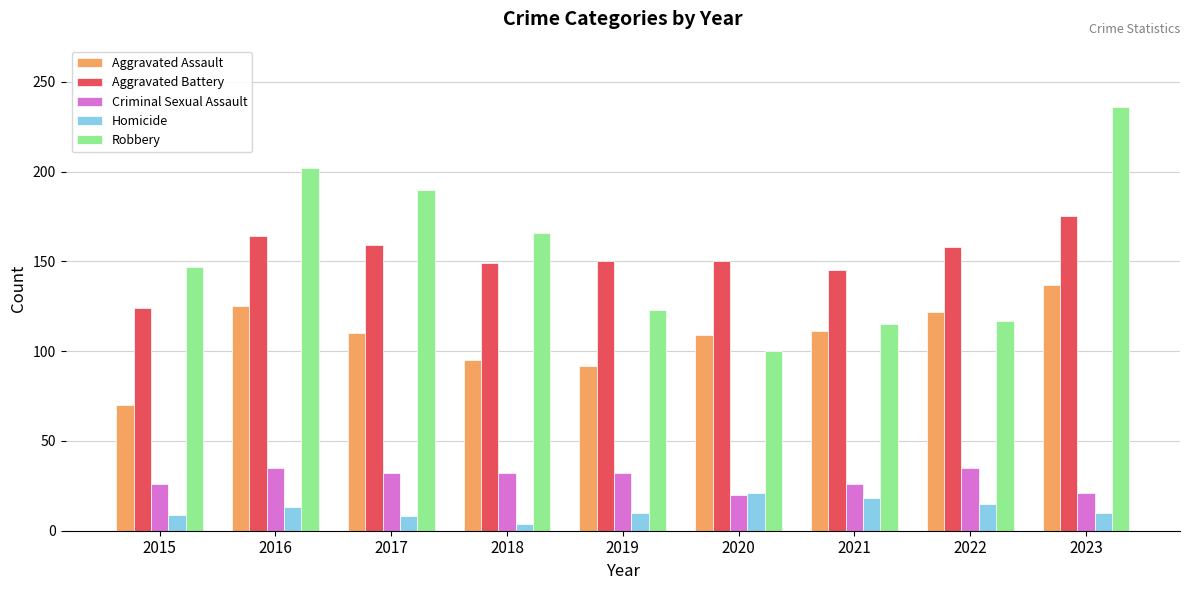

At which label does Homicide reach its minimum?

2018